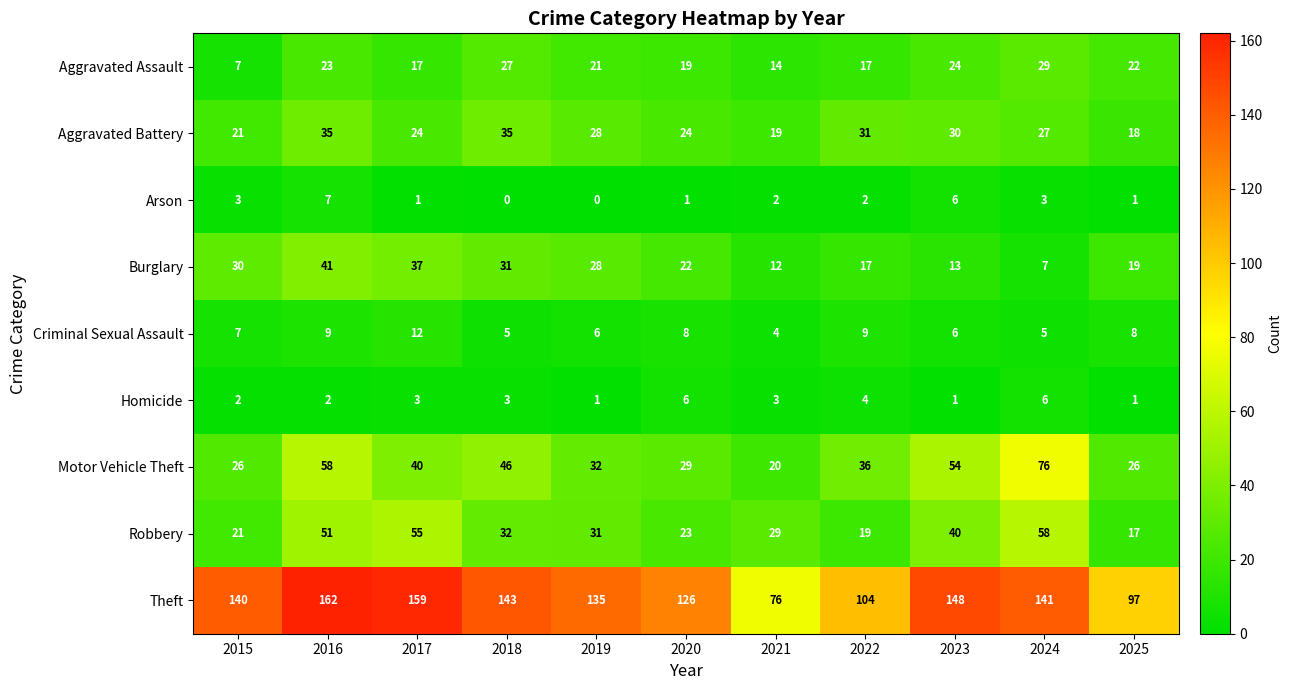

At 2021, list the series in order from smallest to largest.

Arson, Homicide, Criminal Sexual Assault, Burglary, Aggravated Assault, Aggravated Battery, Motor Vehicle Theft, Robbery, Theft